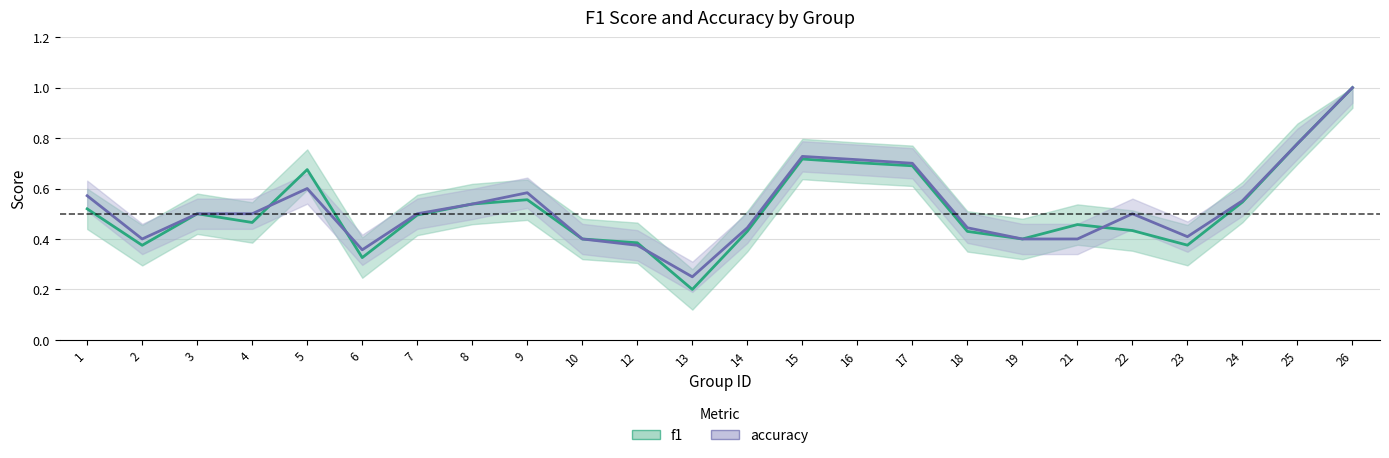

Reading left to right, what are all the values shown in this chart?

f1: 1=0.5	2=0.4	3=0.5	4=0.5	5=0.7	6=0.3	7=0.5	8=0.5	9=0.6	10=0.4	12=0.4	13=0.2	14=0.4	15=0.7	16=0.7	17=0.7	18=0.4	19=0.4	21=0.5	22=0.4	23=0.4	24=0.5	25=0.8	26=1.0
accuracy: 1=0.6	2=0.4	3=0.5	4=0.5	5=0.6	6=0.4	7=0.5	8=0.5	9=0.6	10=0.4	12=0.4	13=0.2	14=0.4	15=0.7	16=0.7	17=0.7	18=0.4	19=0.4	21=0.4	22=0.5	23=0.4	24=0.6	25=0.8	26=1.0